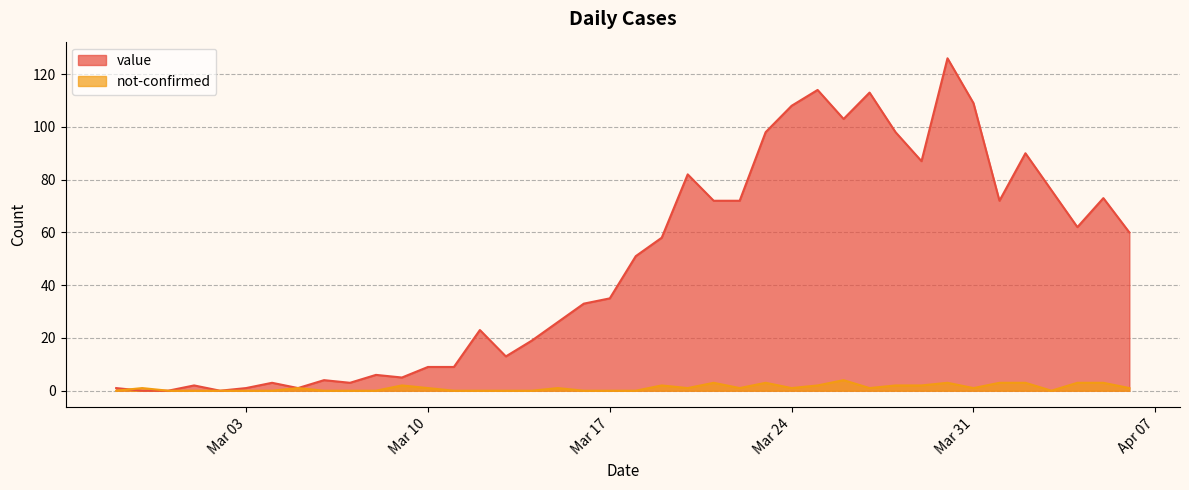

What is the sum of the not-confirmed values at 2020-03-07 and 2020-03-28?

2